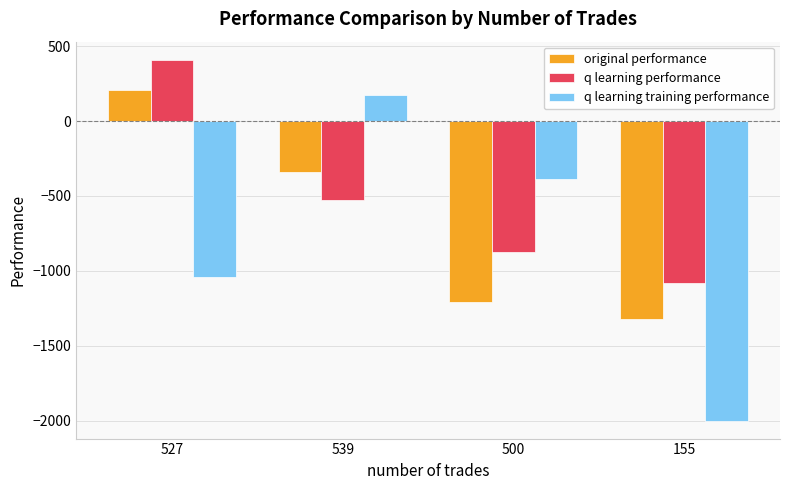

Is it true that q learning training performance equals 173.0 at 539?

True